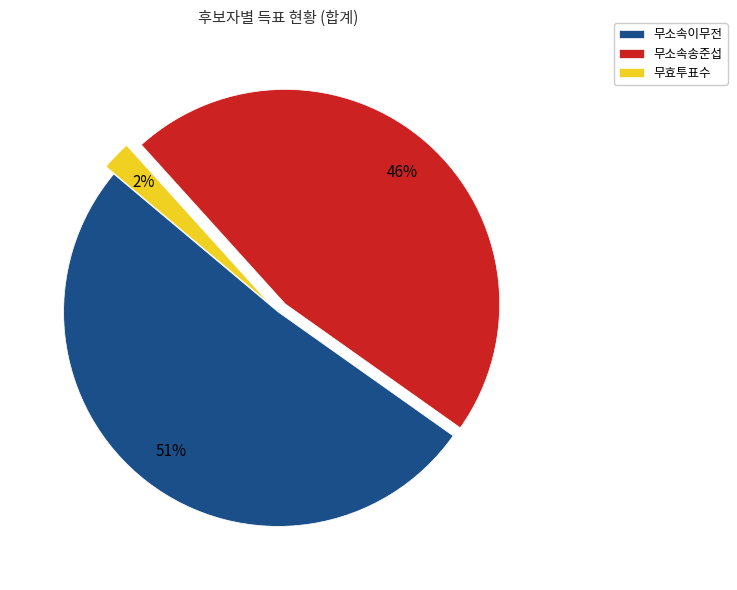

True or false: 무효투표수 accounts for 2% of the total.

True